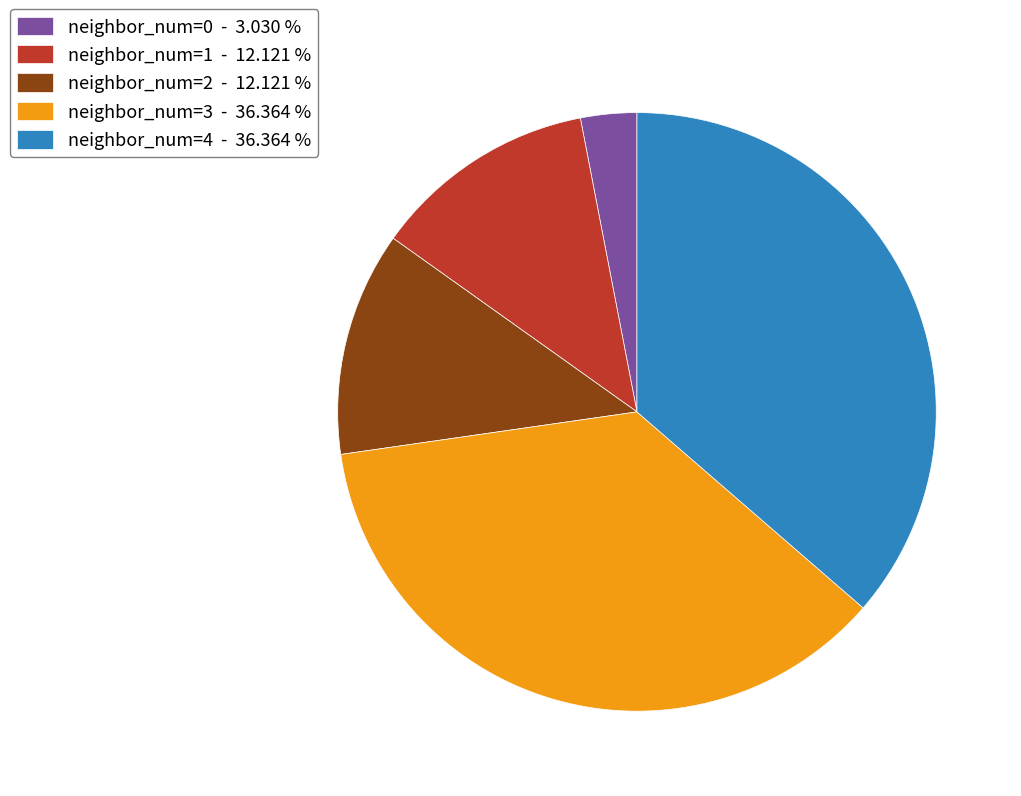

Approximately how many times larger is the value at neighbor_num=4 - 36.364 % compared to neighbor_num=2 - 12.121 %?

3.0